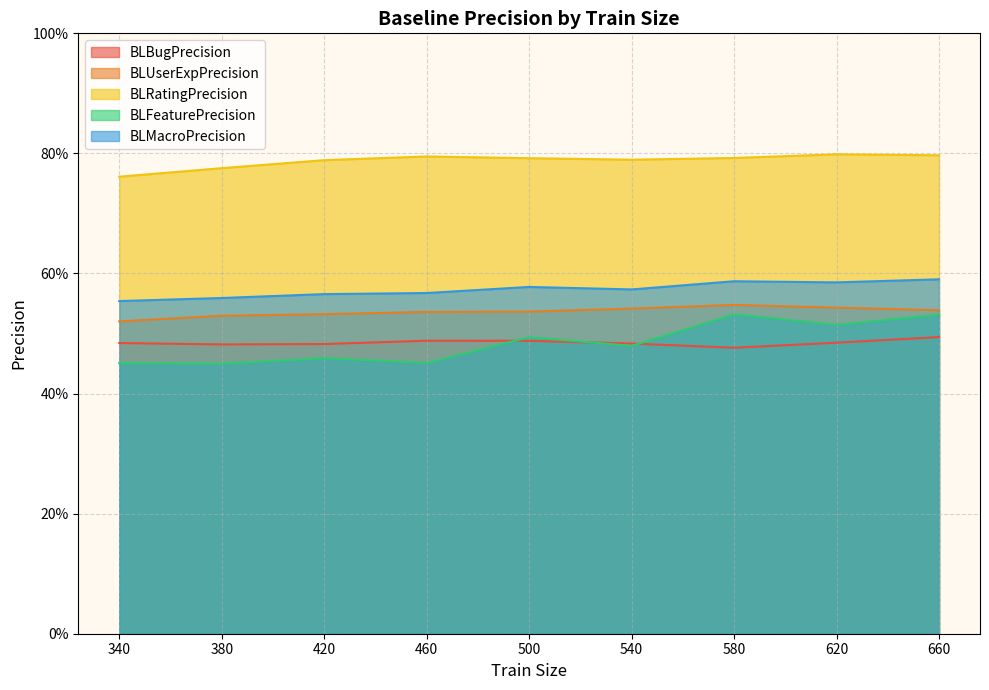

Where is BLBugPrecision nearest to the value 0?

580